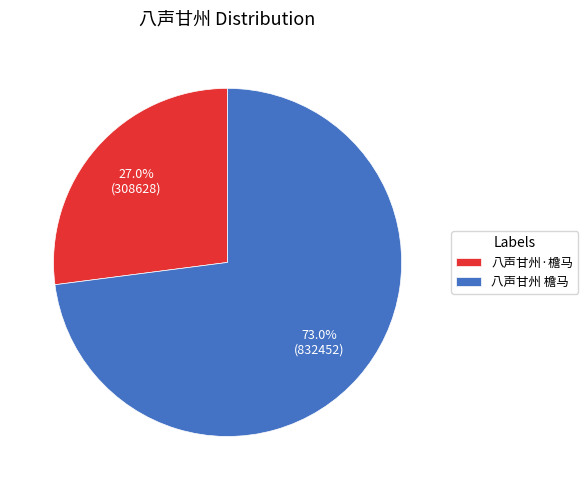

Does 八声甘州·檐马 represent more than half of the total?

No